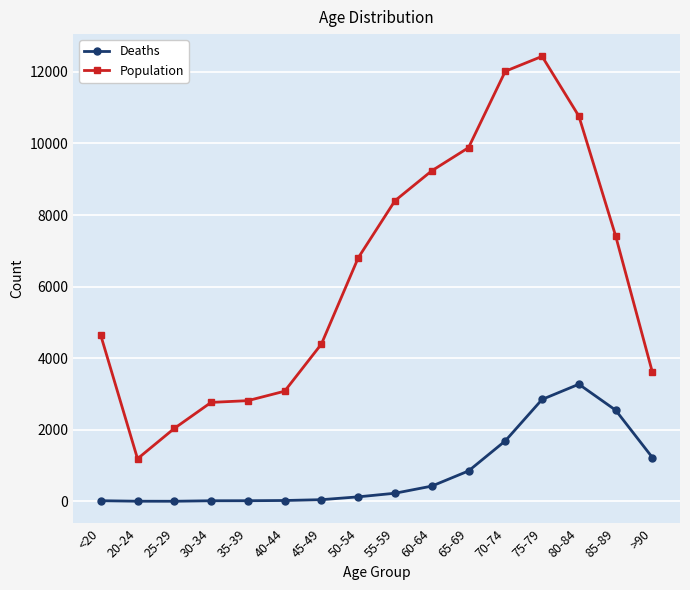

What is the average value of the Population series?

6343